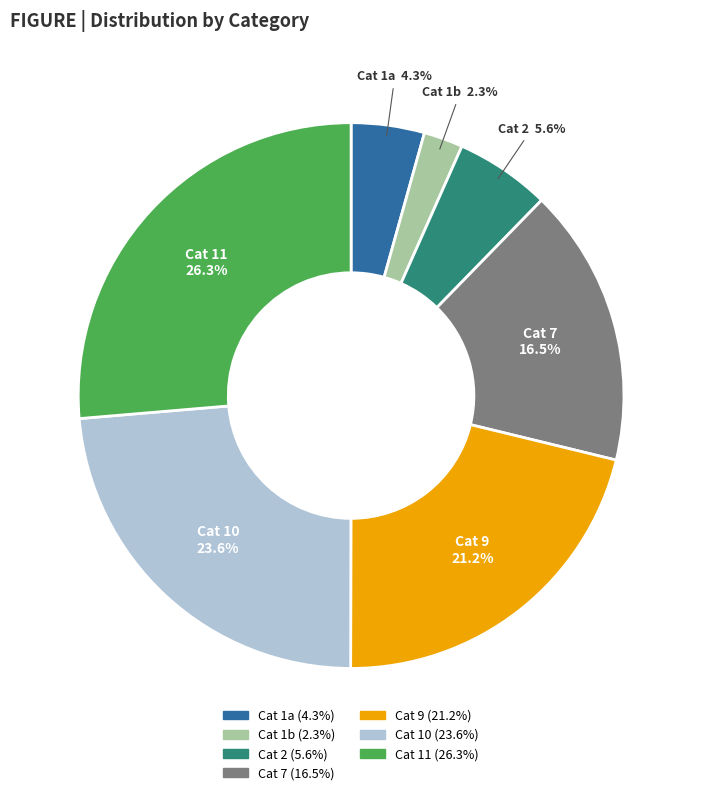

Is there any slice that represents more than half of the pie?

No